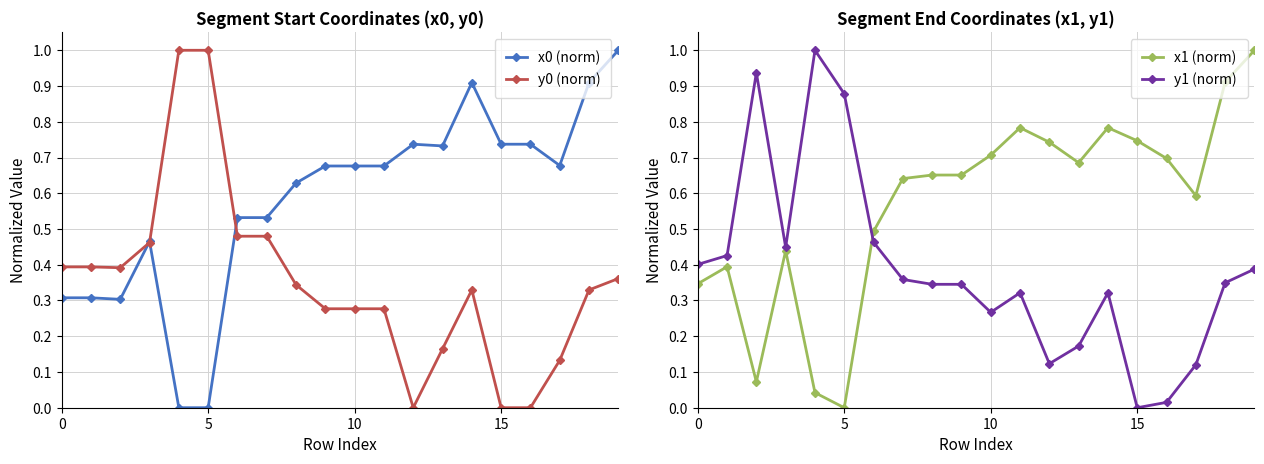

The y0 (norm) series shows 0.1 at 10. True or false?

False